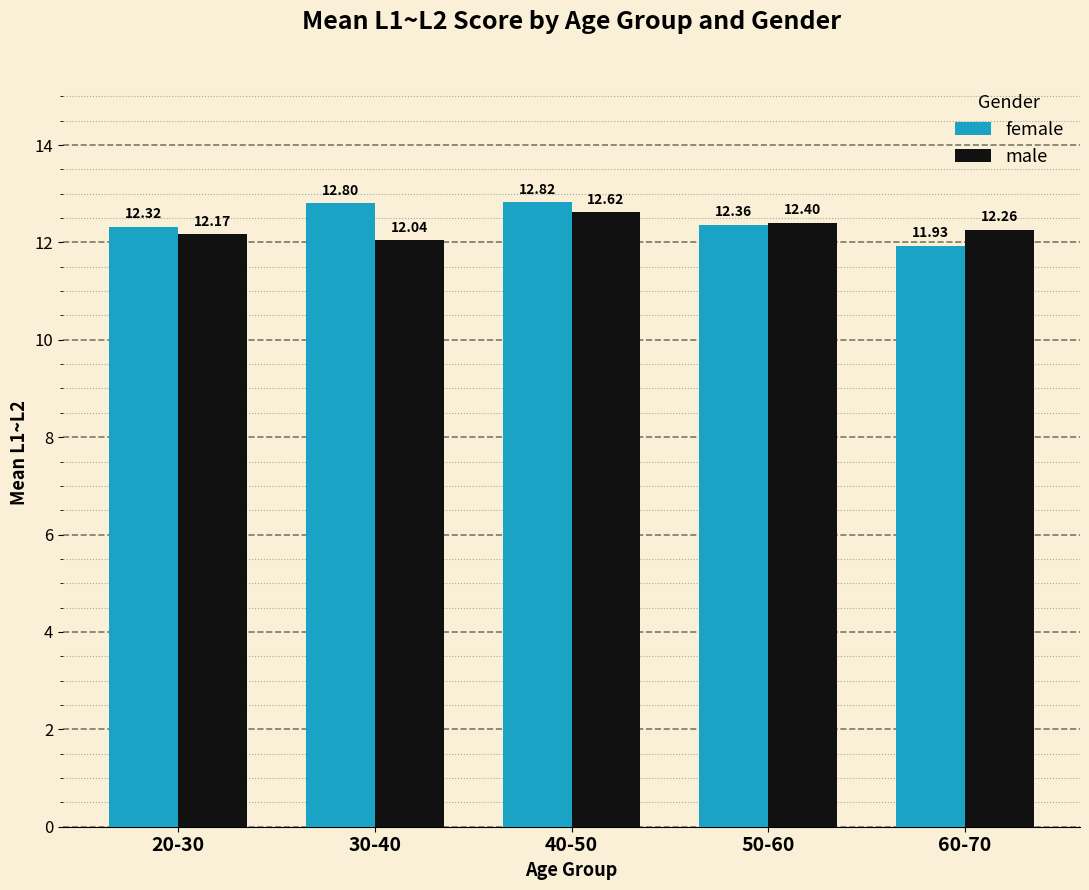

Is it true that female equals 12.3 at 20-30?

True